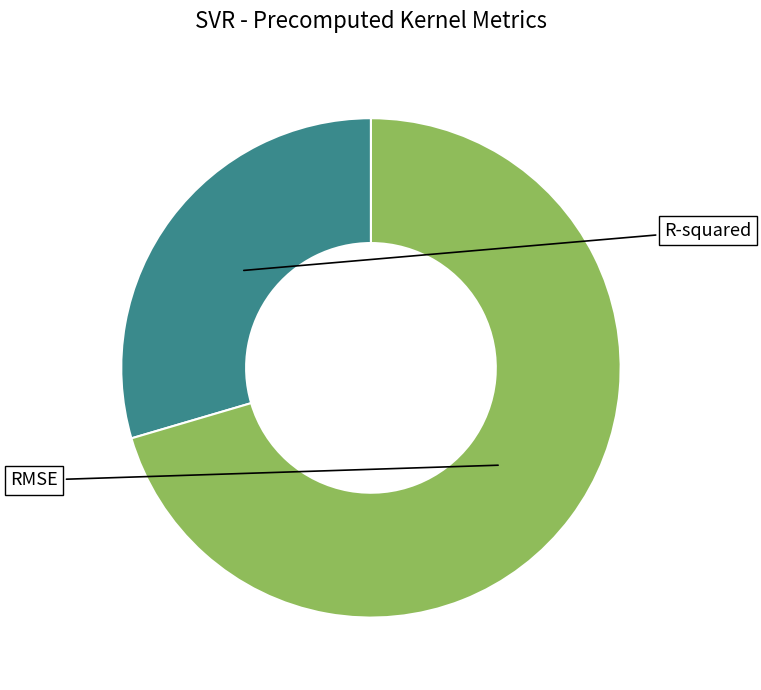

To the nearest percent, what is the combined percentage of RMSE and R-squared?

100%